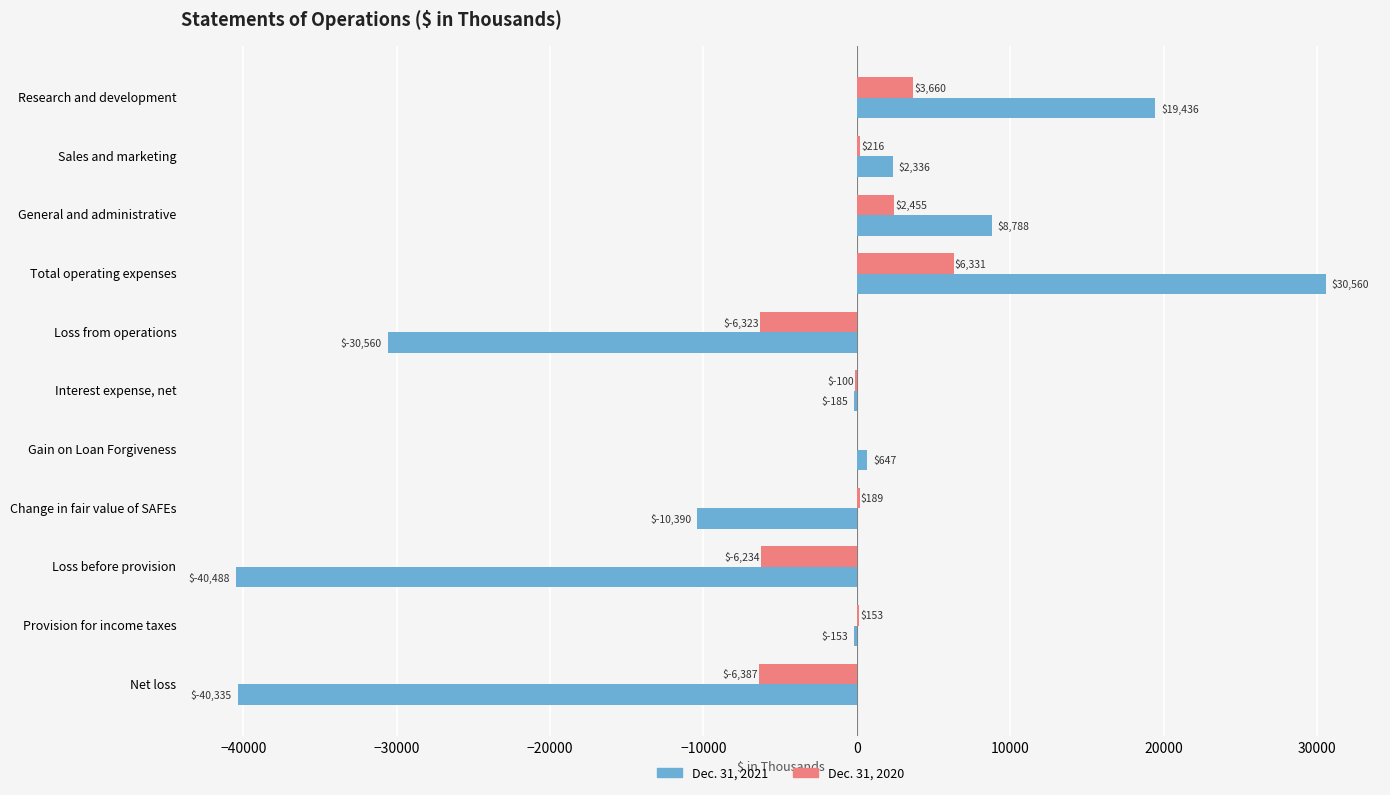

What is the highest value of the Dec. 31, 2020 series?

6331